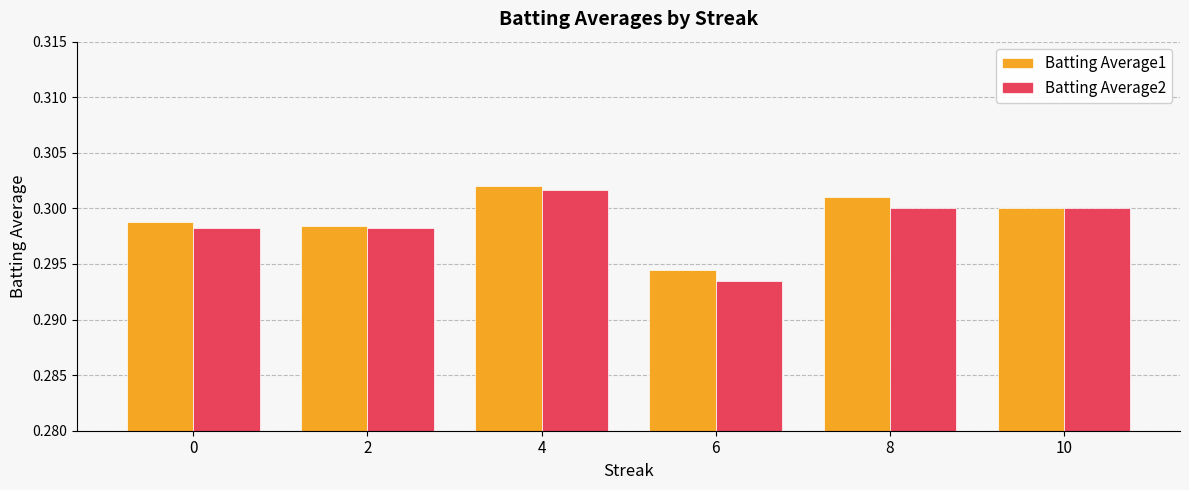

Which series has the largest total across all categories?

Batting Average1